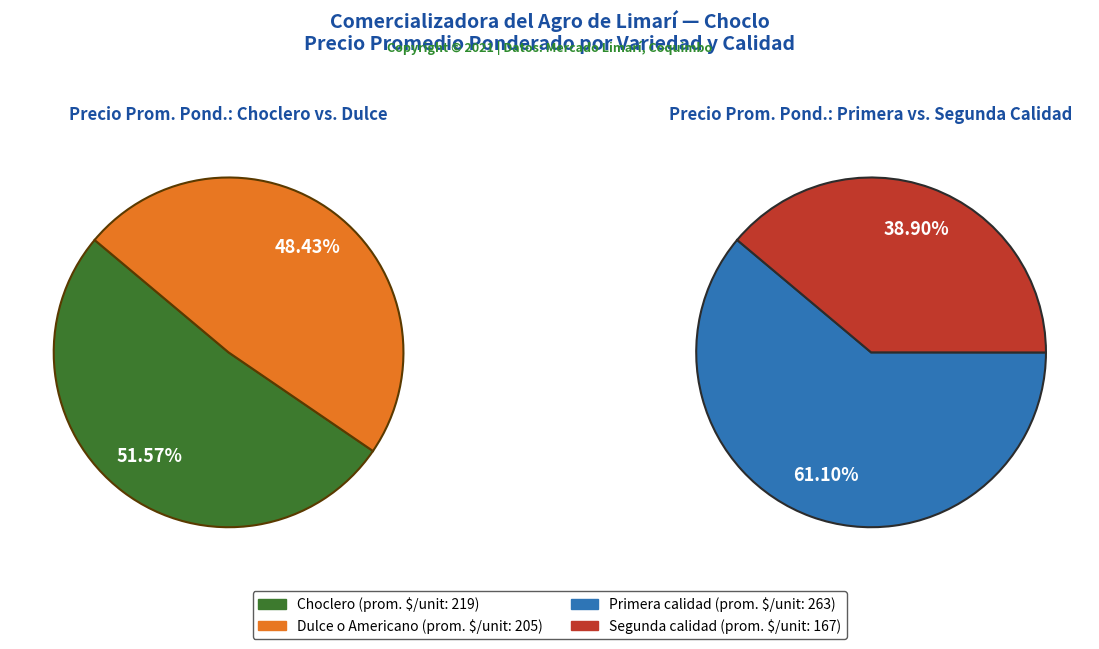

Which has a higher value, Dulce o Americano or Choclero?

Choclero